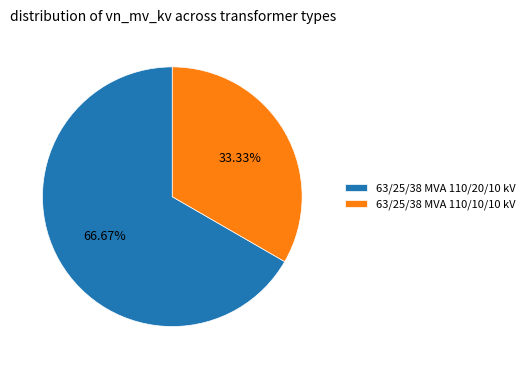

The 63/25/38 MVA 110/10/10 kV slice represents 33% of the pie. True or false?

True